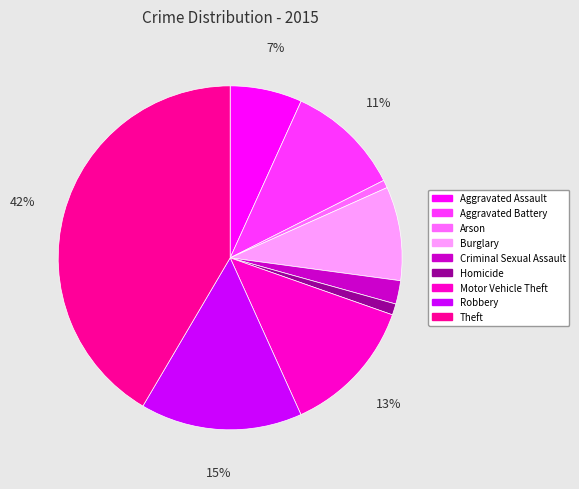

Combined, do Arson and Burglary account for over 50%?

No